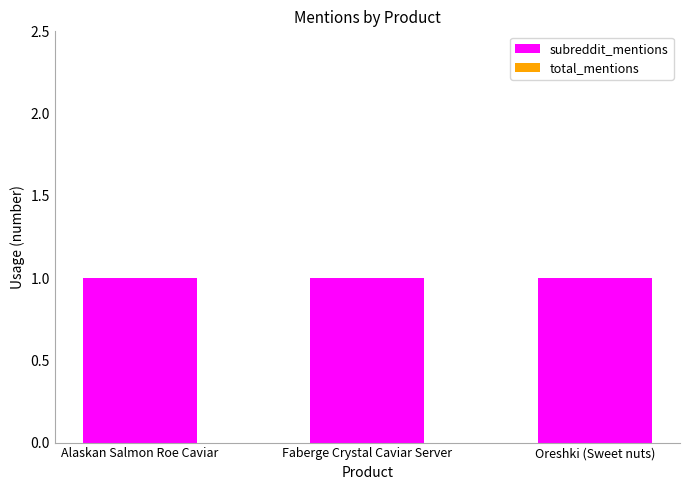

What is the label of the 3rd bar from the left?

Oreshki (Sweet nuts)